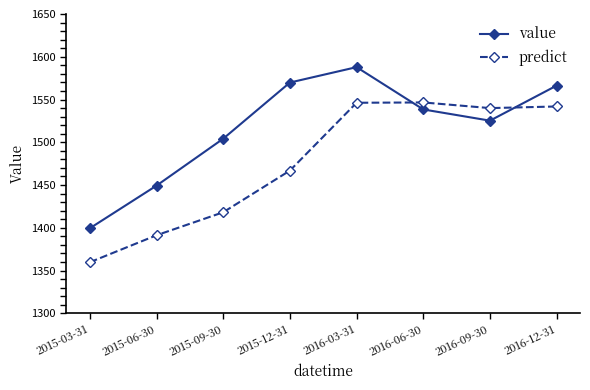

In predict, how many points are higher than both neighbors (excluding endpoints)?

1